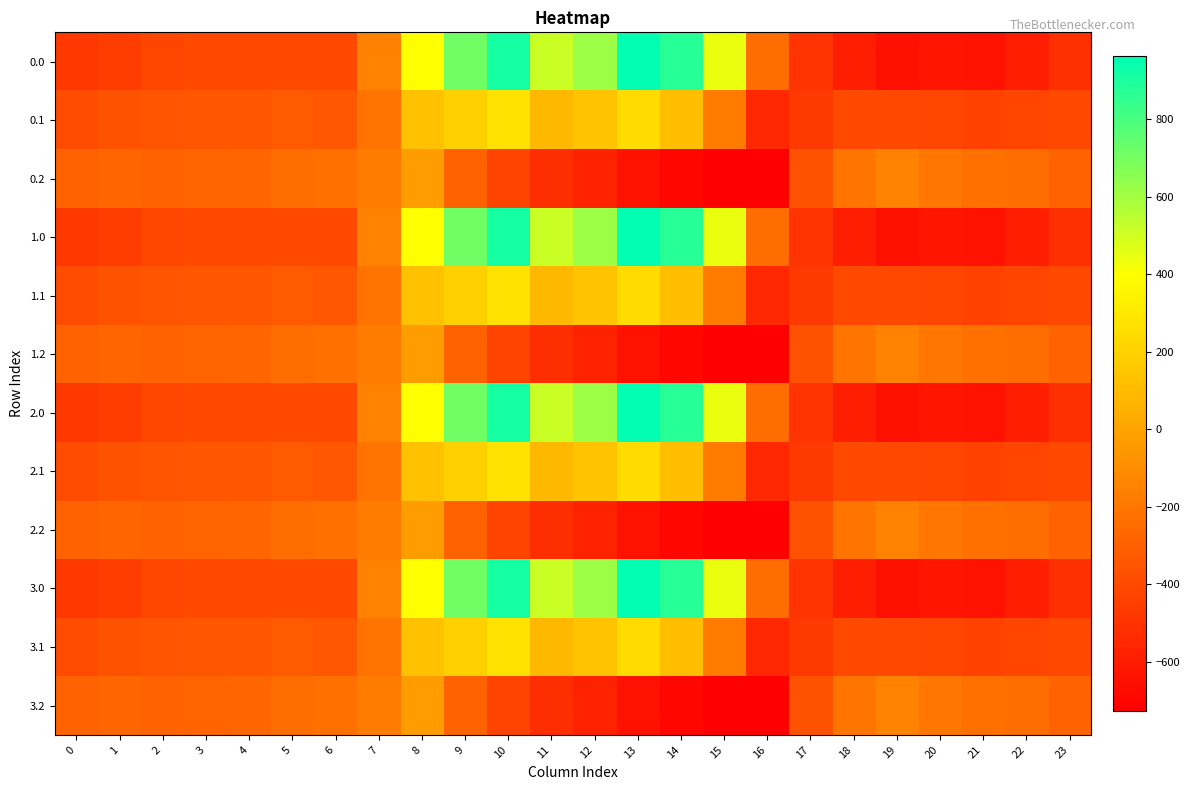

Between 20 and 19, which is larger?

20